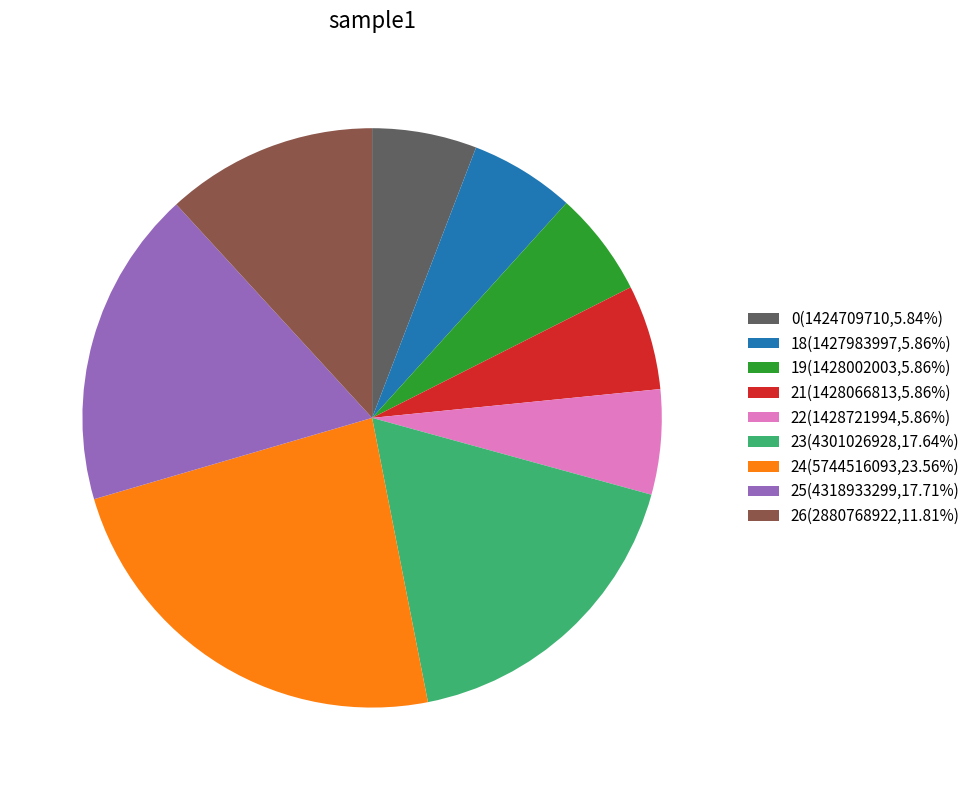

Is there a majority slice in this chart?

No